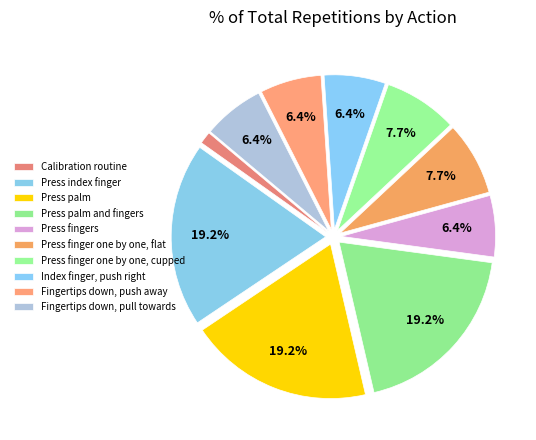

Which slice is the smallest?

Calibration routine